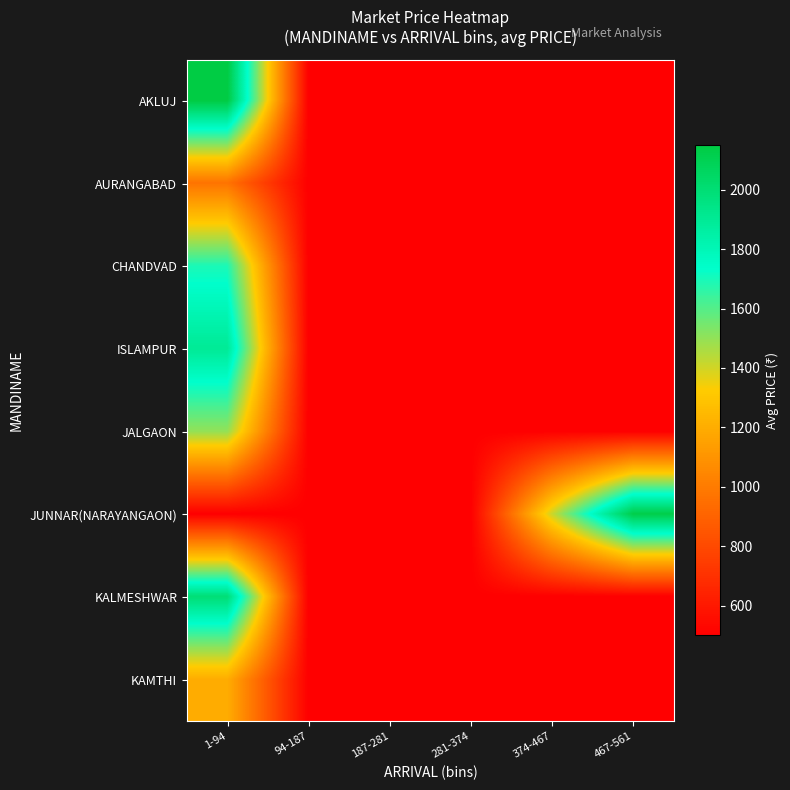

At which category is the sum across all series the highest?

1-94